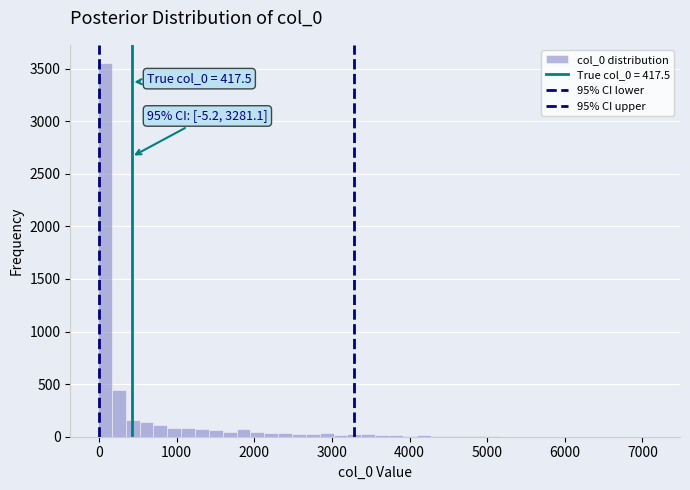

Around what value on the x-axis is the tallest bar? Give the approximate position of its centre, as read against the axis.

100